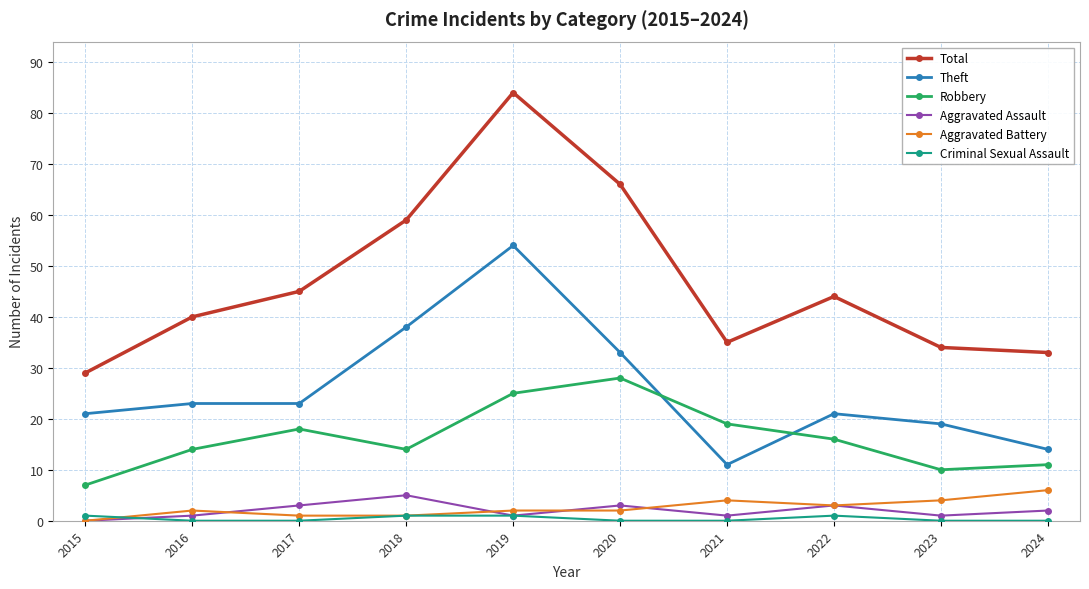

True or false: Robbery has a value of 7 at 2017.

False